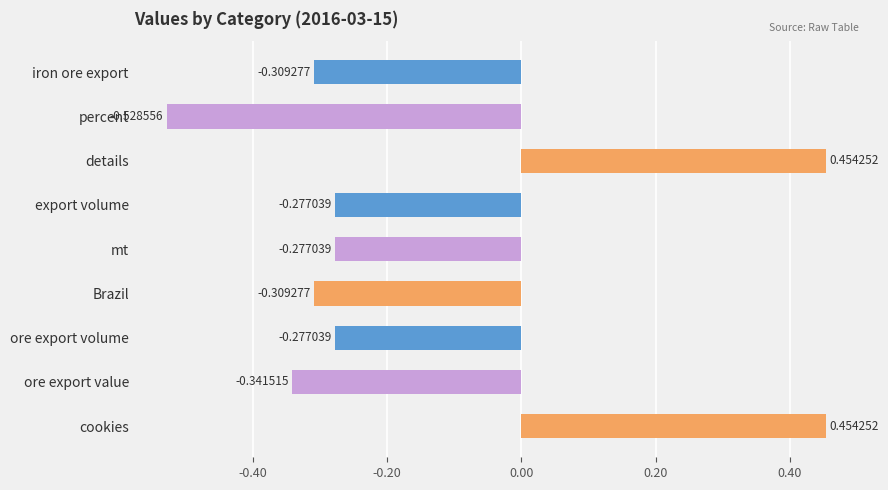

What is the difference between the maximum and minimum values?

1.0